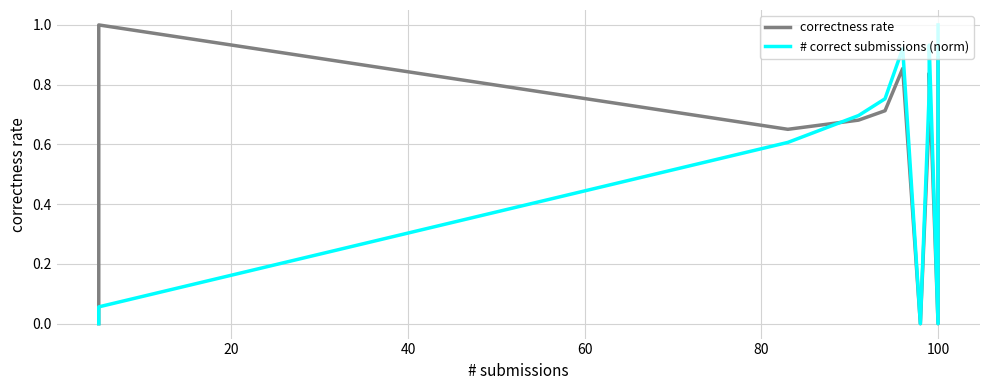

What is the average value of the # correct submissions (norm) series?

0.4